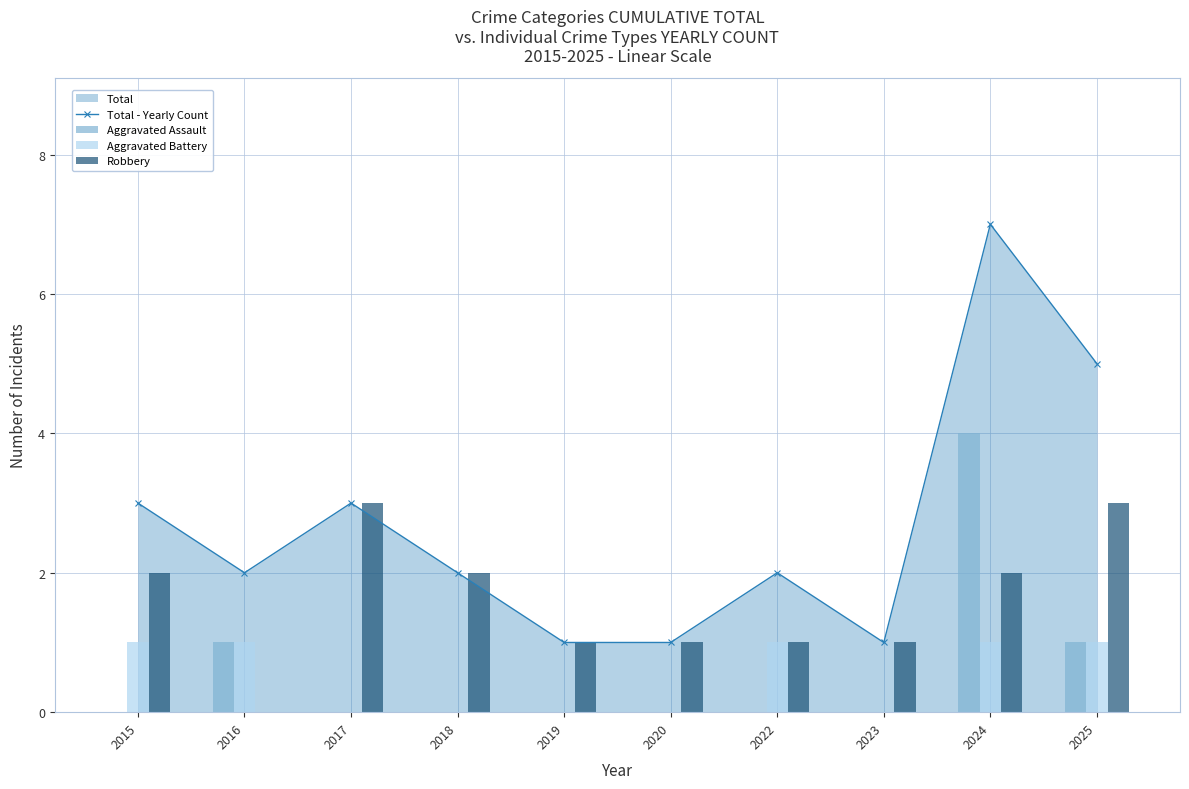

Which series has the widest spread of values?

Total - Yearly Count